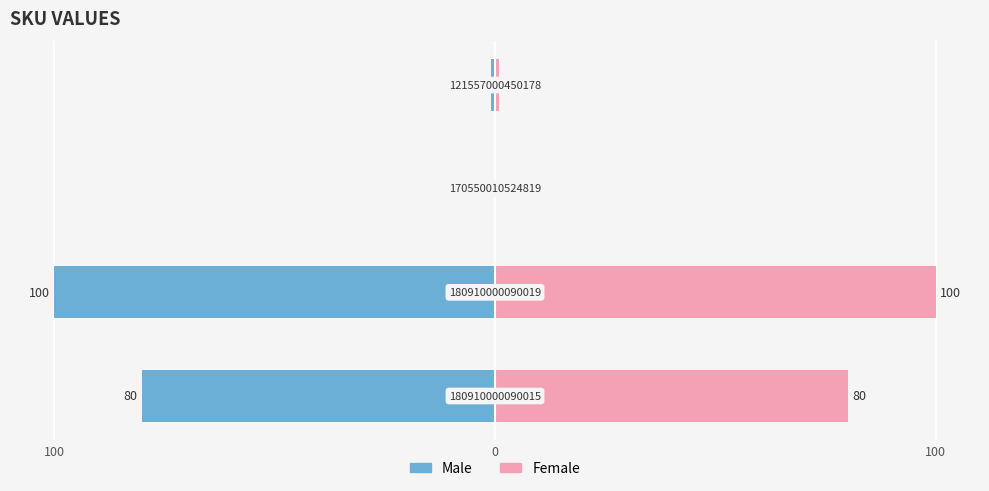

Read the Female value at 0, to the nearest 50.

100